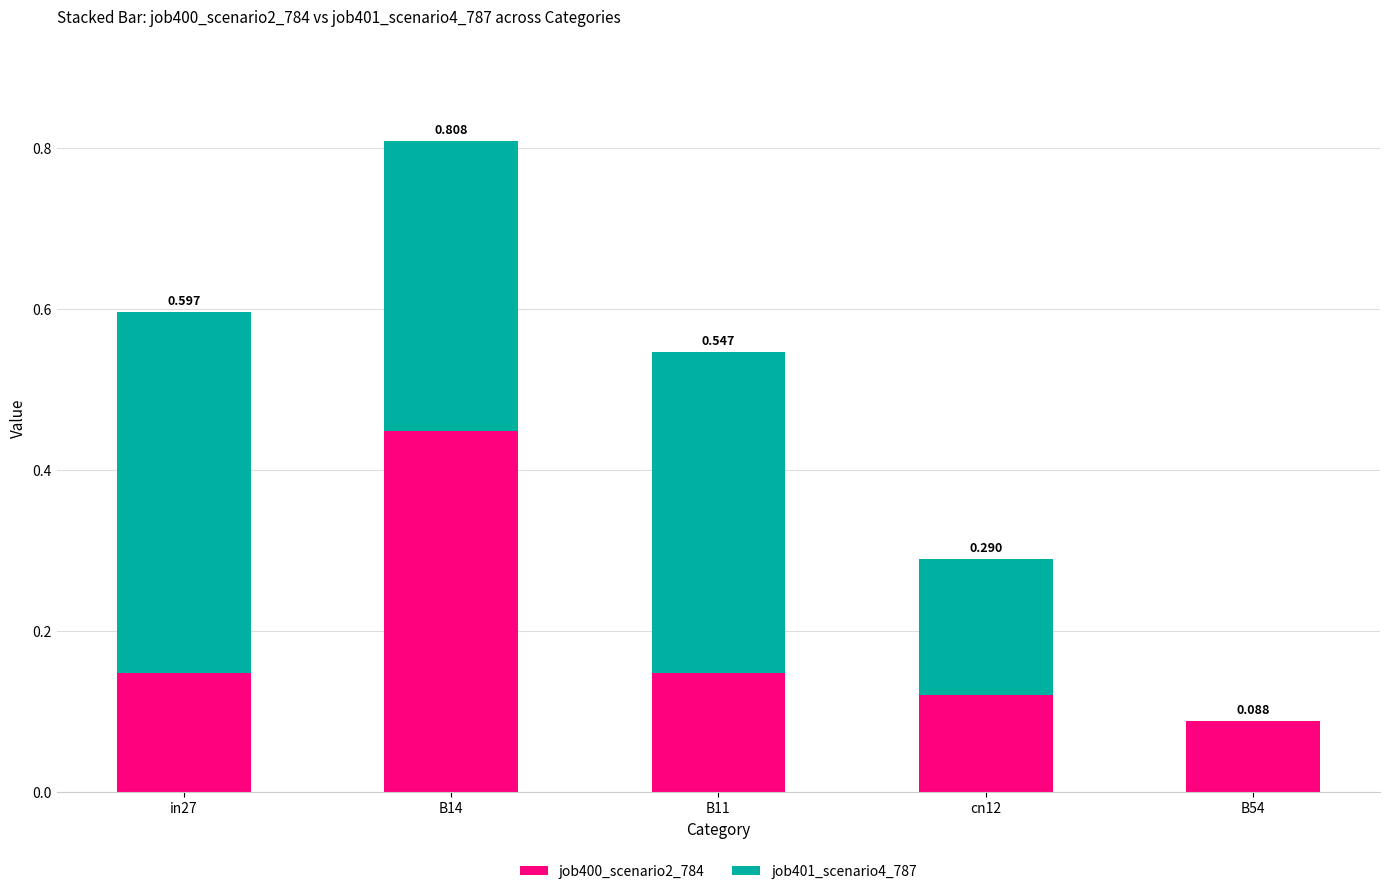

Which category has the lowest value in the job400_scenario2_784 series?

B54